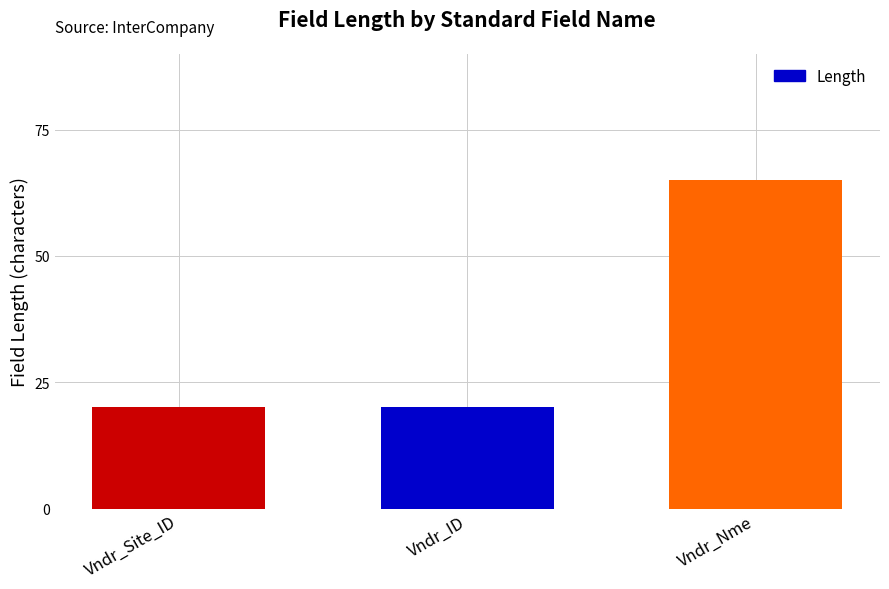

Reading left to right, extract all data points from this chart.

Vndr_Site_ID=20	Vndr_ID=20	Vndr_Nme=65